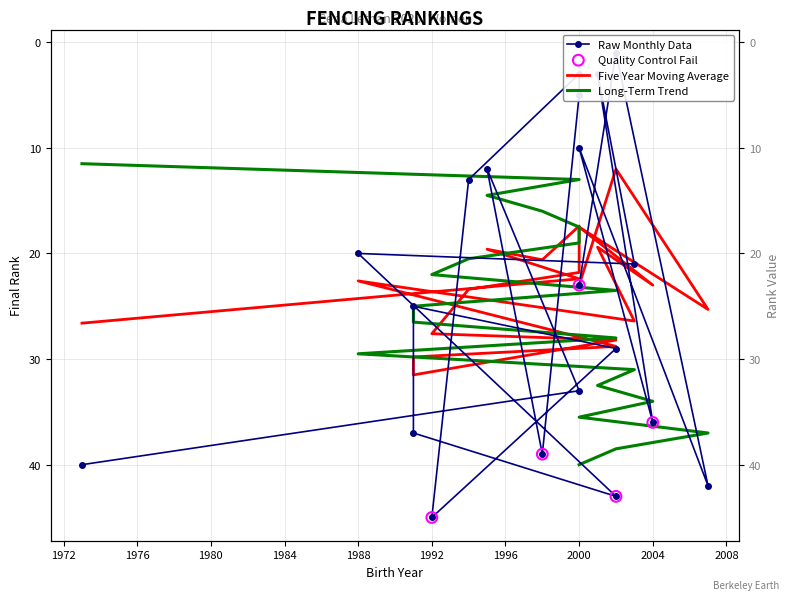

At how many categories does at least one series exceed 4?

20